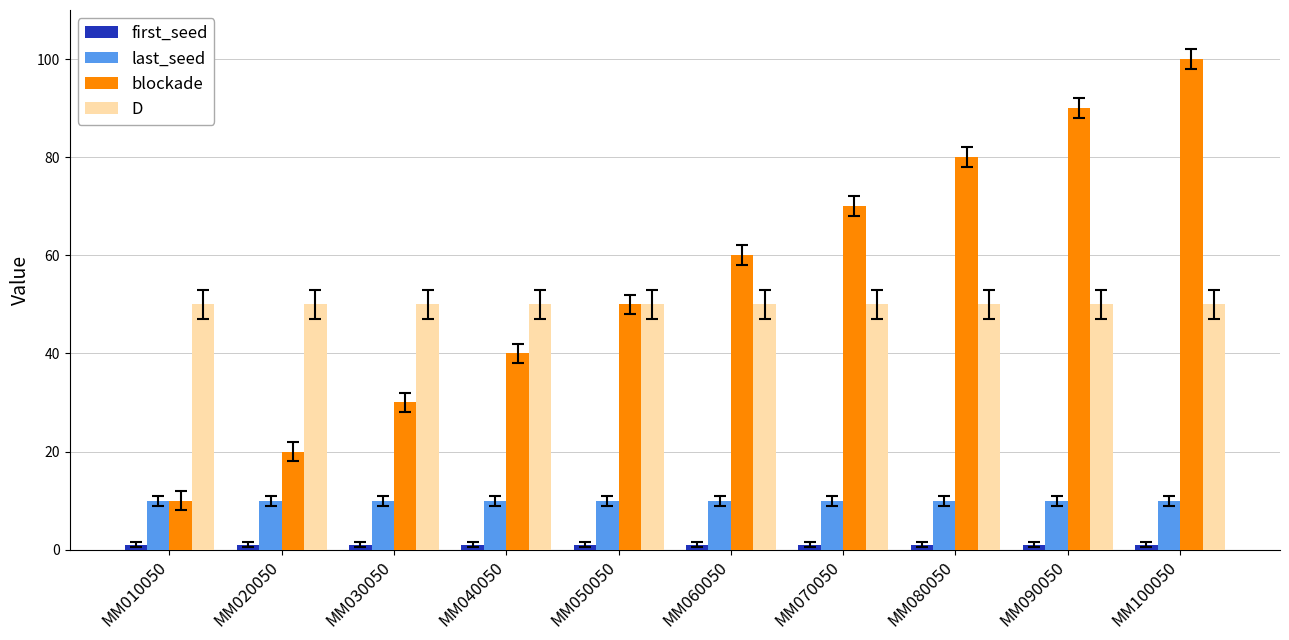

At which label does blockade reach its minimum?

MM010050